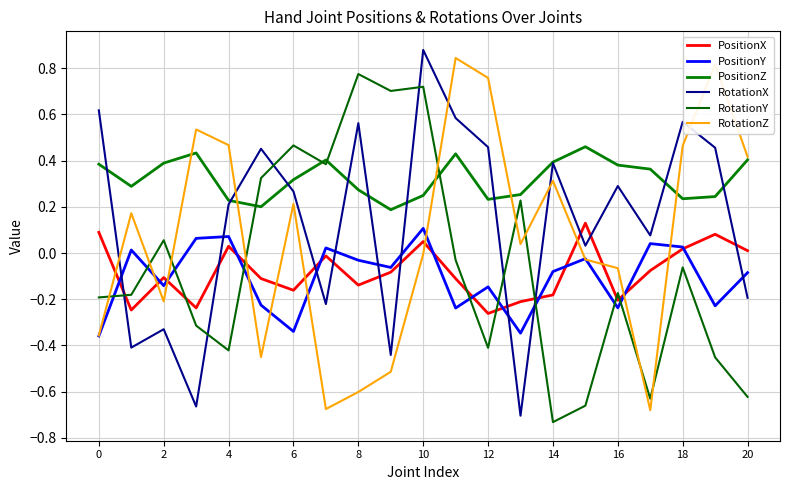

Is this an area chart (filled region under the line)?

No